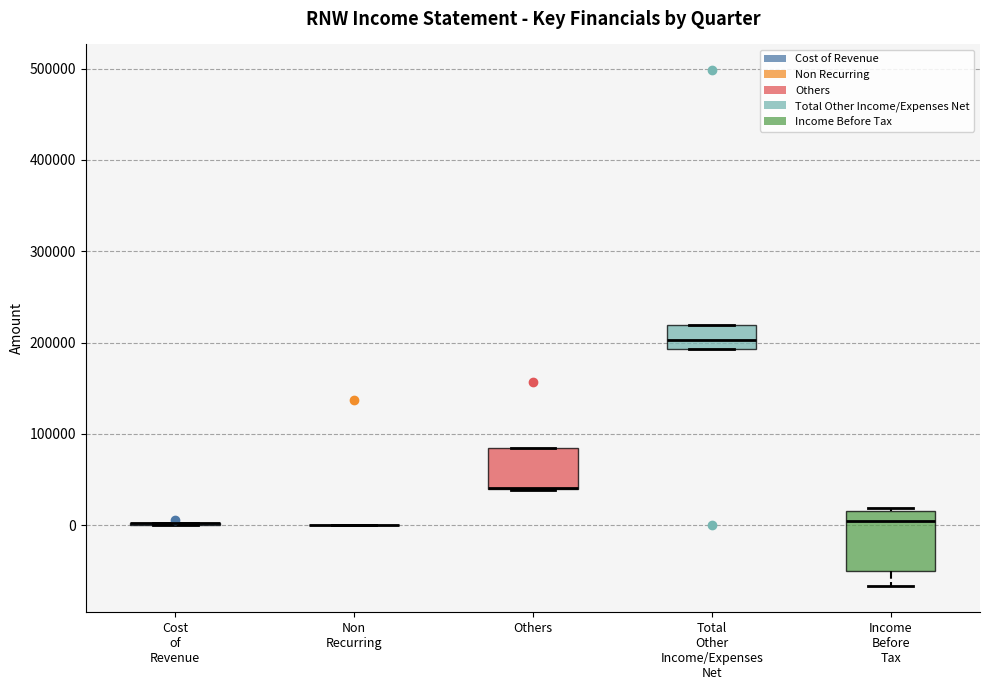

Reading left to right, read every box against the y-axis: the position of its median line, the range the box covers, and the ends of its whiskers. The values are not printed on the chart, so give them approximately, as read against the axis.

Cost of Revenue: box collapsed to a line at 0, whiskers 0 to 0
Non Recurring: box collapsed to a line at 0, whiskers 0 to 0
Others: median 40000 (drawn on the box's lower edge), box 40000 to 80000, whiskers 40000 to 80000
Total Other Income/Expenses Net: median 200000, box 190000 to 220000, whiskers 190000 to 220000
Income Before Tax: median 0, box -50000 to 20000, whiskers -70000 to 20000 (just above the box's upper edge)